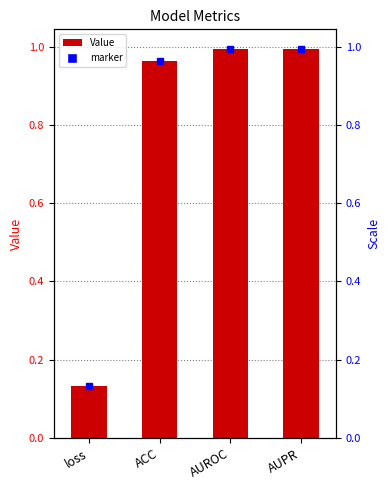

What is the label of the 3rd bar from the right?

ACC